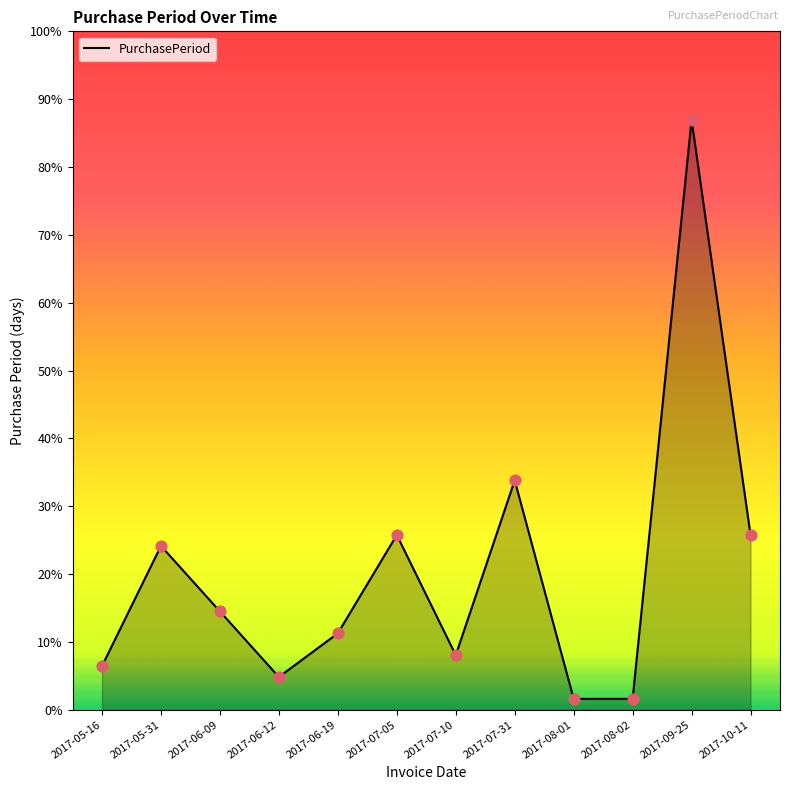

Which has a higher value, 2017-06-09 or 2017-06-12?

2017-06-09